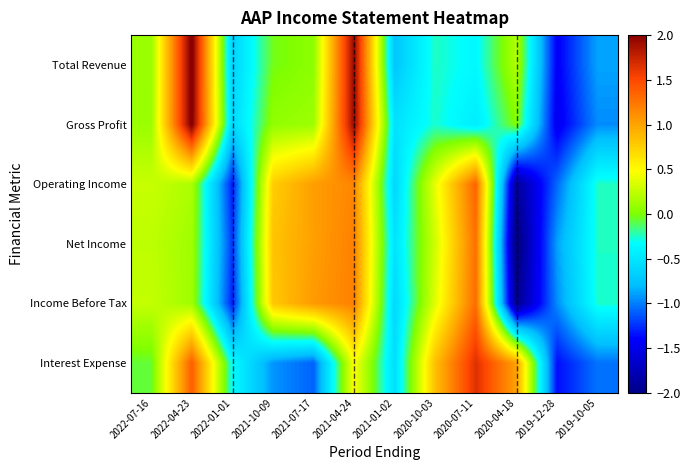

What is the difference between the highest and lowest values at 2020-04-18?

3.1